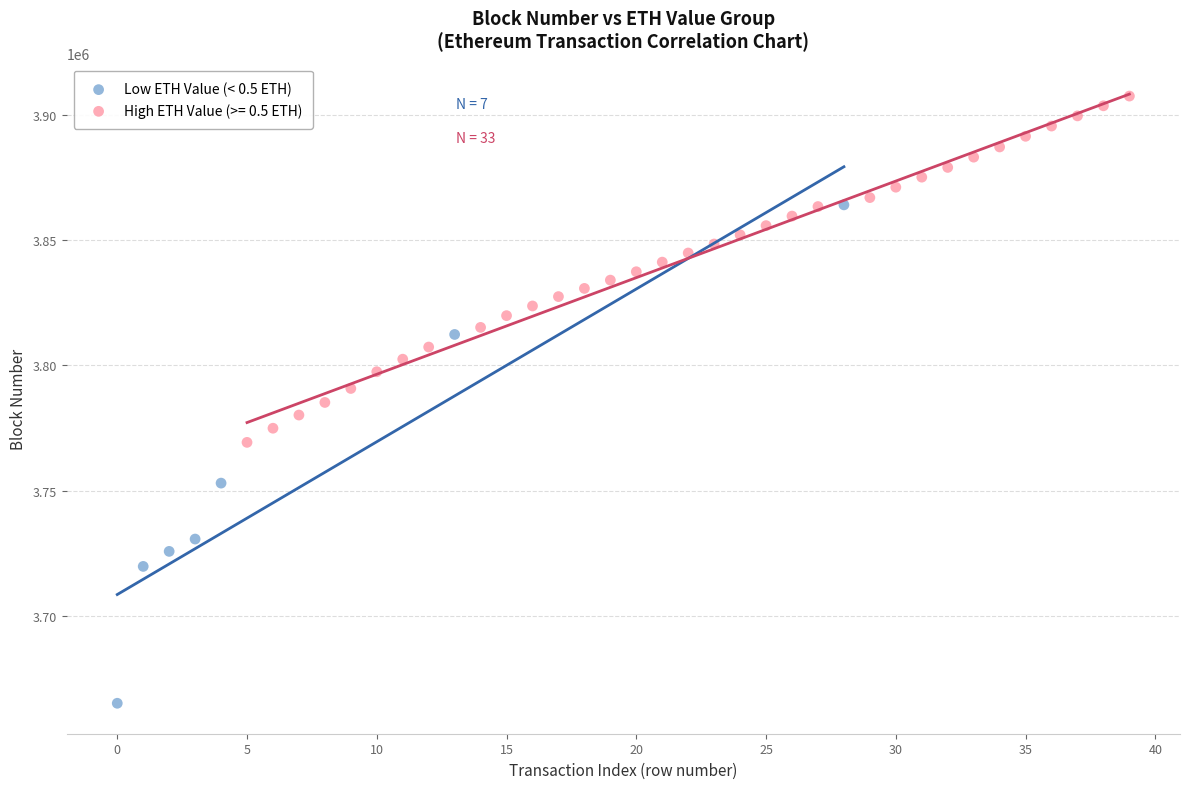

Which series has the widest spread of Y values?

Low ETH Value (< 0.5 ETH)